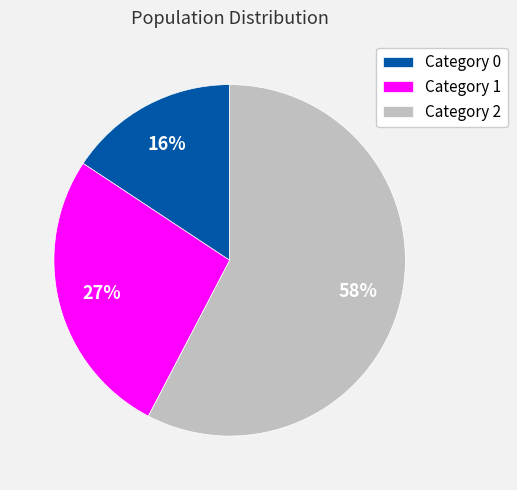

Is there any slice that represents more than half of the pie?

Yes